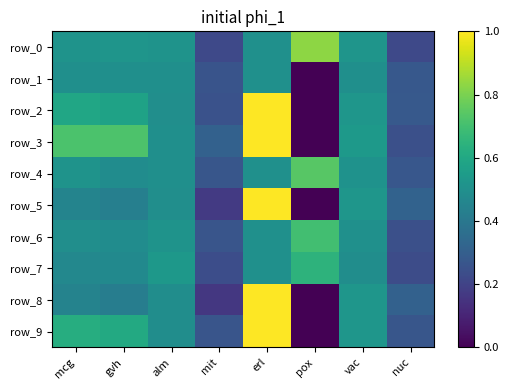

At which category is the sum across all series the highest?

erl